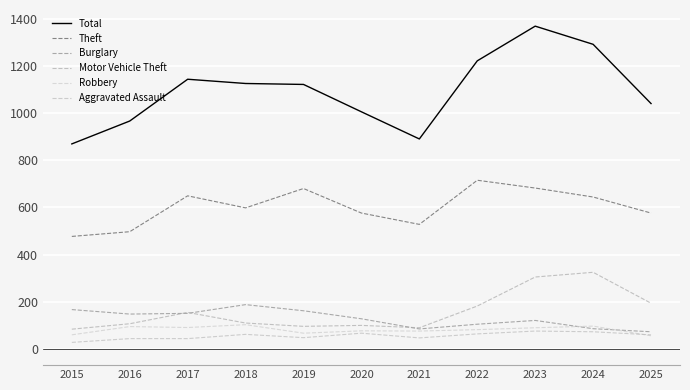

Count the number of data series in this chart.

6